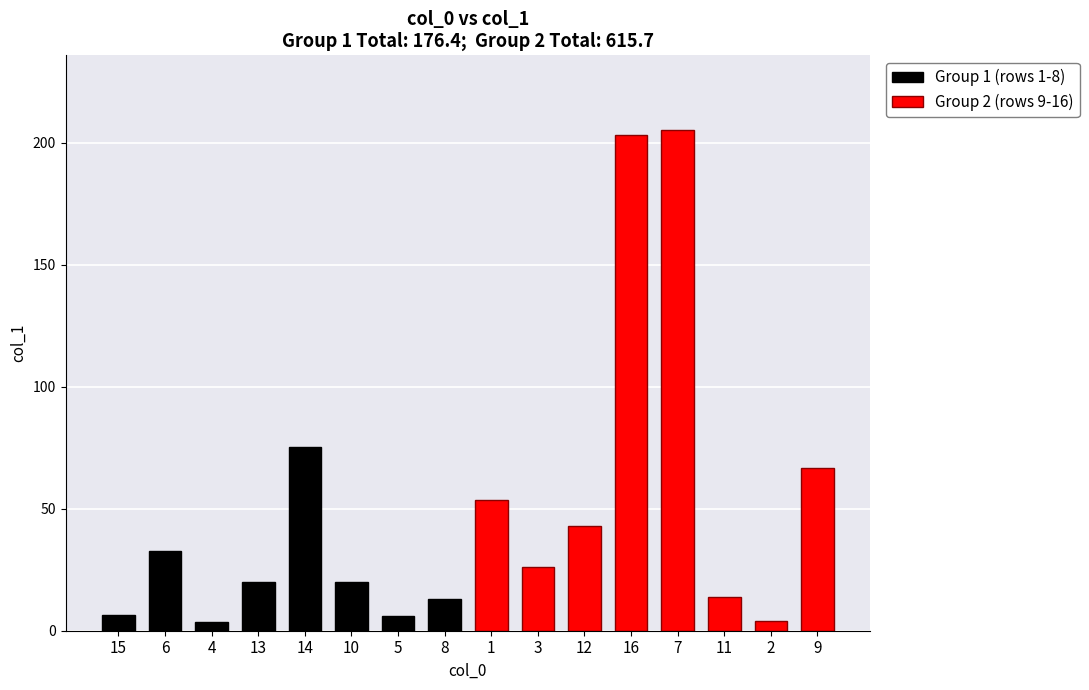

What is the maximum value for Group 1 (rows 1-8)?

75.1